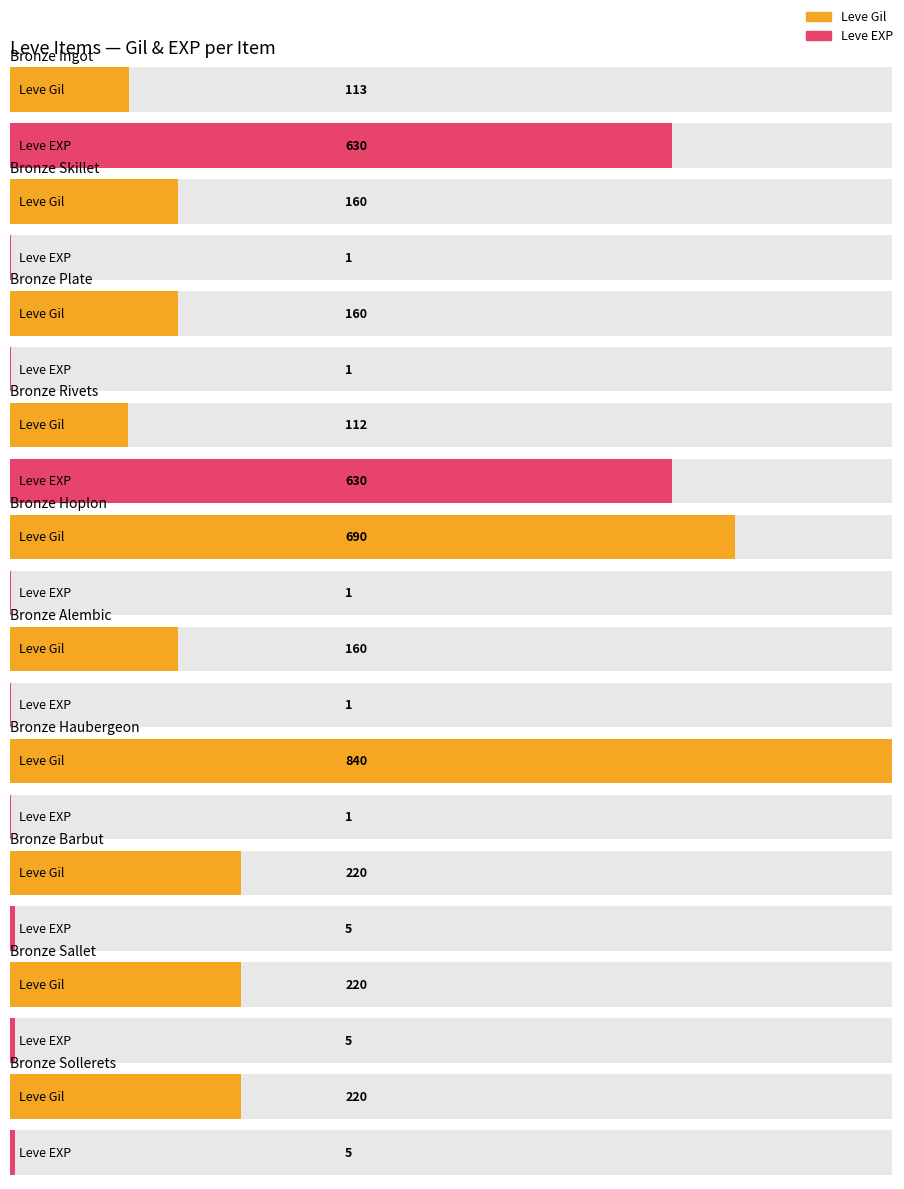

Between Bronze Alembic and Bronze Barbut, which is larger?

Bronze Barbut